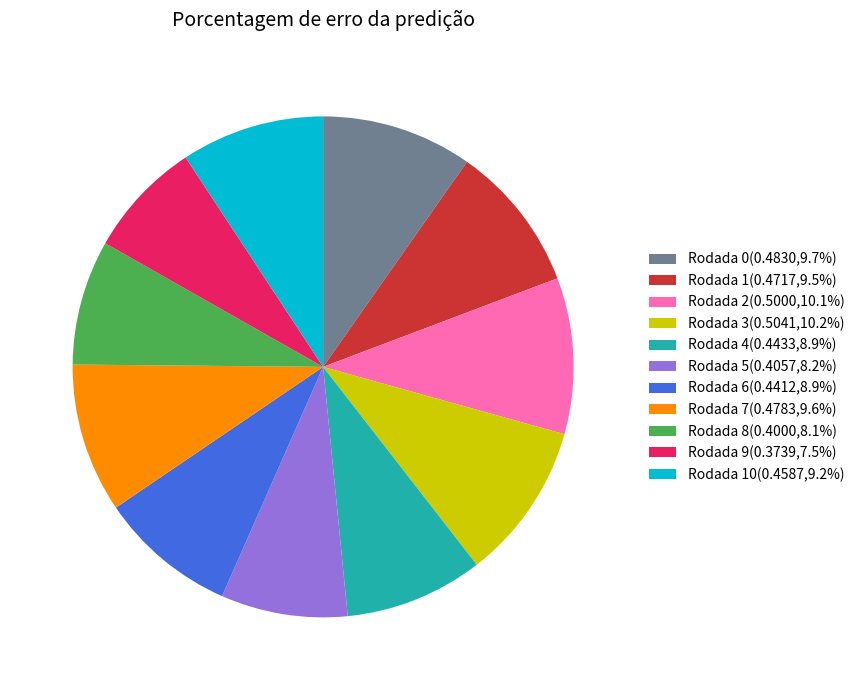

What is the ratio of the value at Rodada 8(0.4000,8.1%) to the value at Rodada 6(0.4412,8.9%)?

0.9